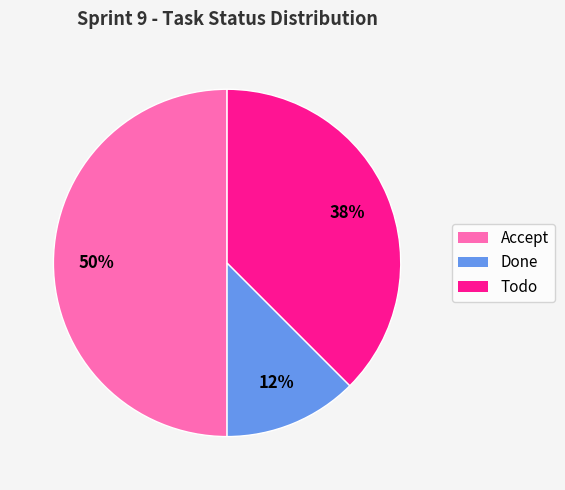

To the nearest percent, what is the combined percentage of Todo and Done?

50%